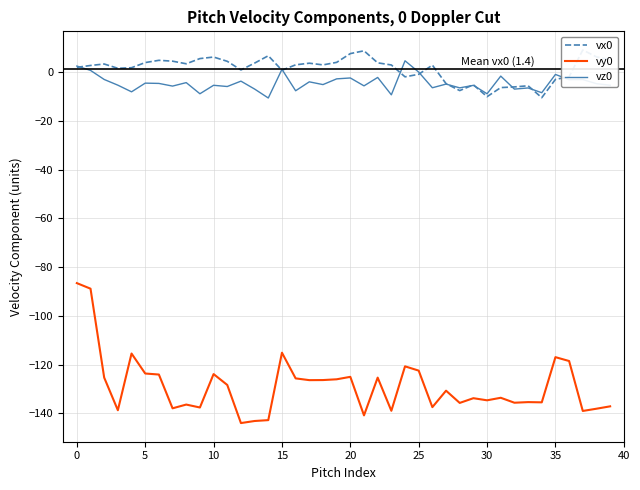

Rank the series at 14 from highest to lowest value.

vx0, vz0, vy0